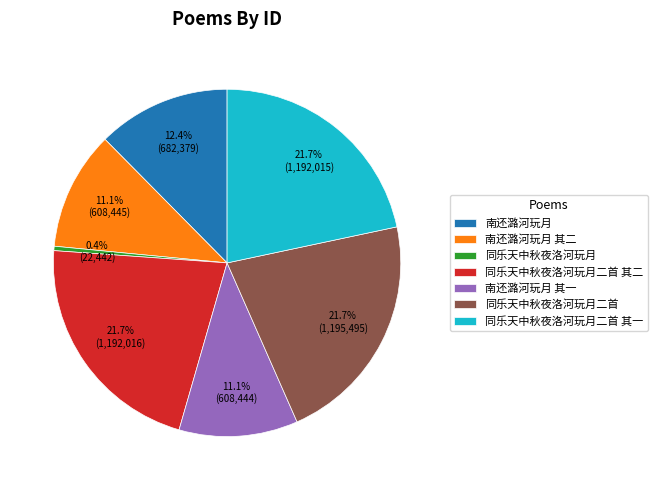

What is the ratio of the value at 同乐天中秋夜洛河玩月二首 其一 to the value at 同乐天中秋夜洛河玩月二首 其二?

1.0